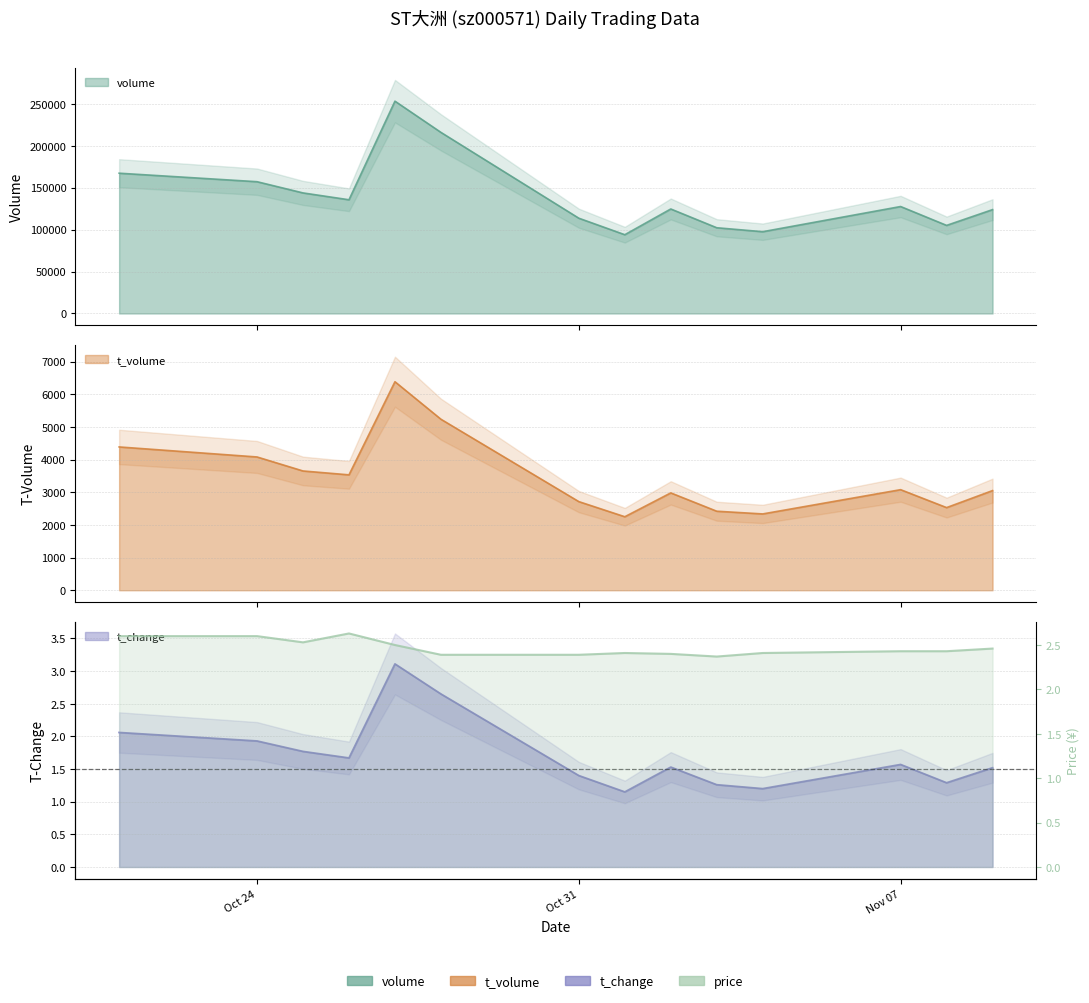

True or false: t_volume and t_change intersect in this chart.

False